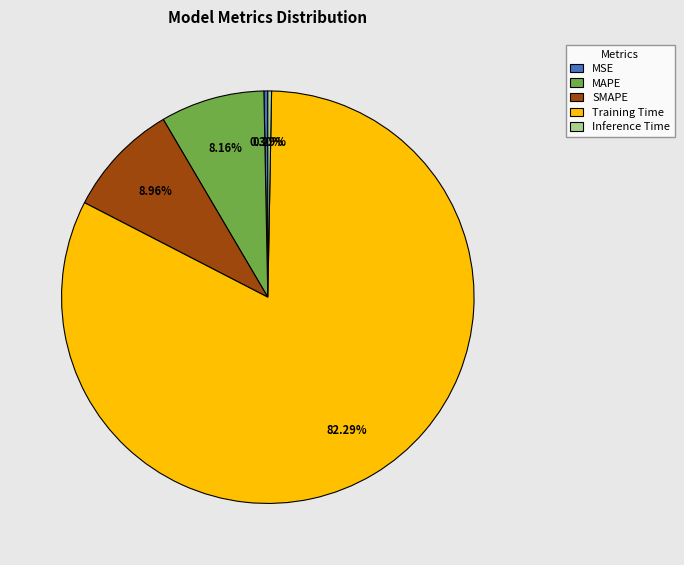

How many segments does this pie chart have?

5